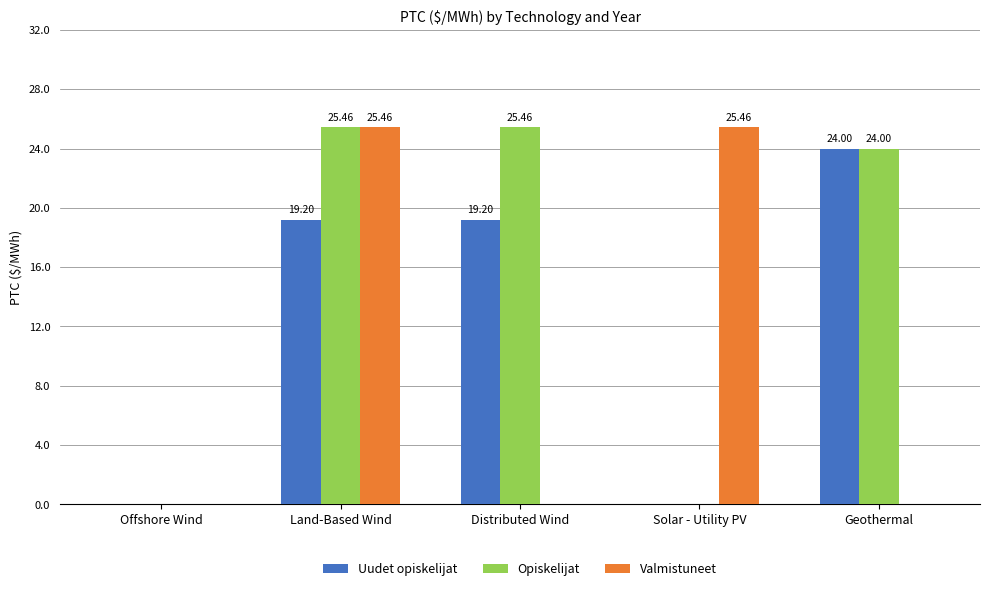

How many groups of bars are there?

5